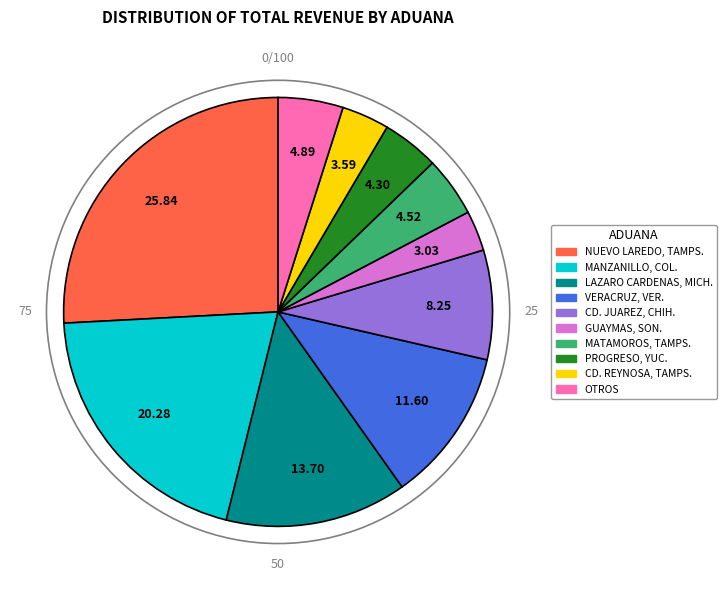

Is there any slice that represents more than half of the pie?

No